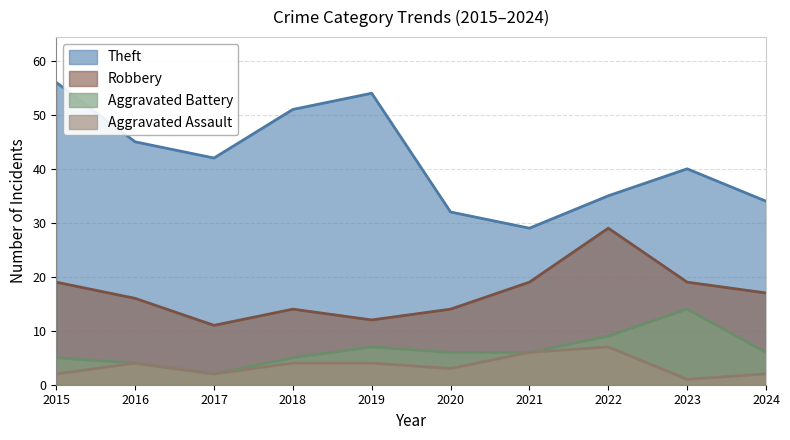

True or false: Aggravated Assault and Aggravated Battery cross at least once.

False